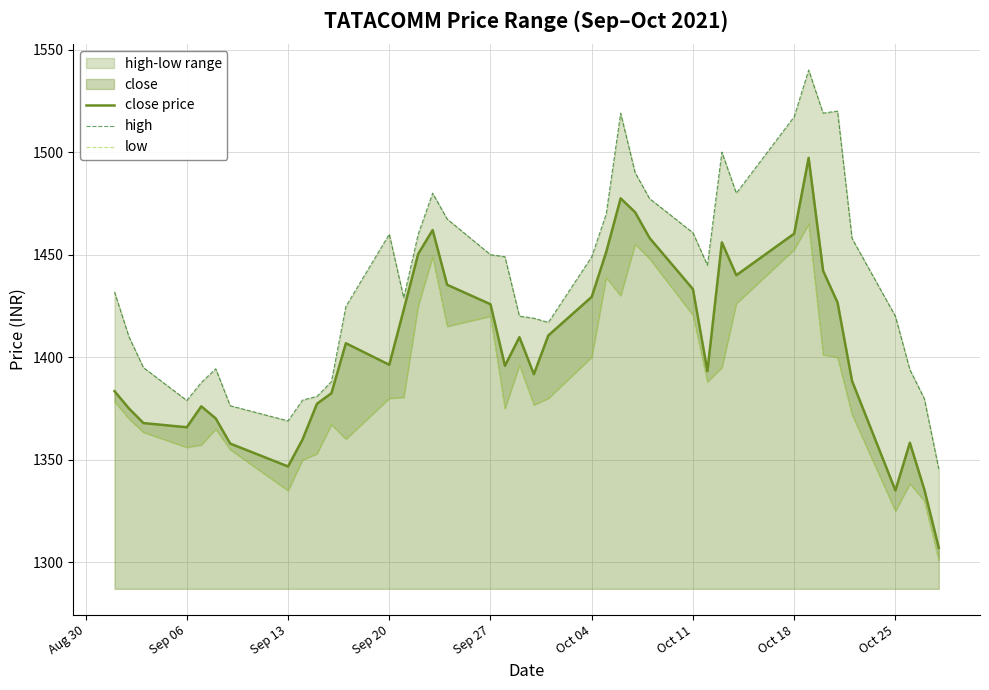

List the series in order of their peak value, lowest first.

low, close price, high